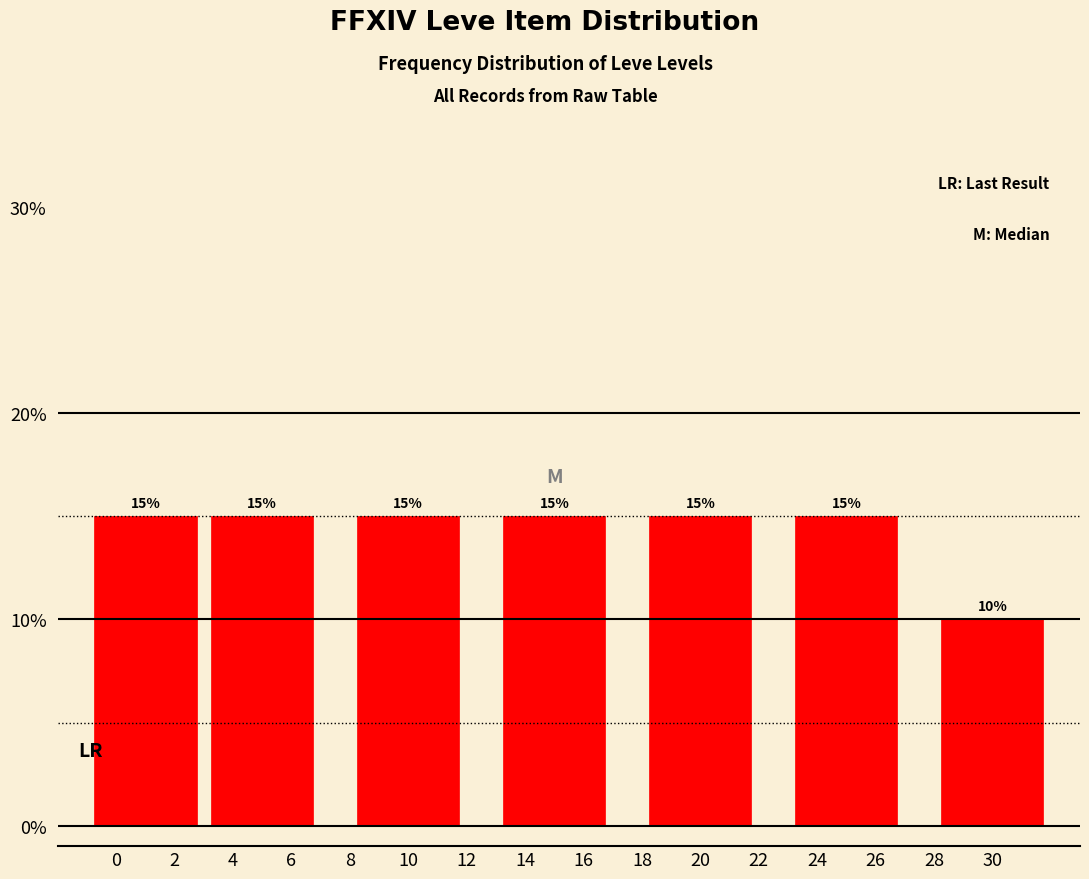

Reading left to right, extract all data points from this chart.

0=15	4=15	10=15	14=15	20=15	24=15	30=10